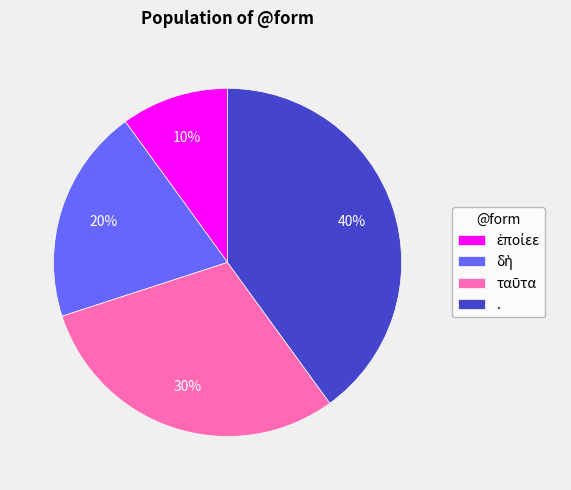

Which slice is the largest?

.